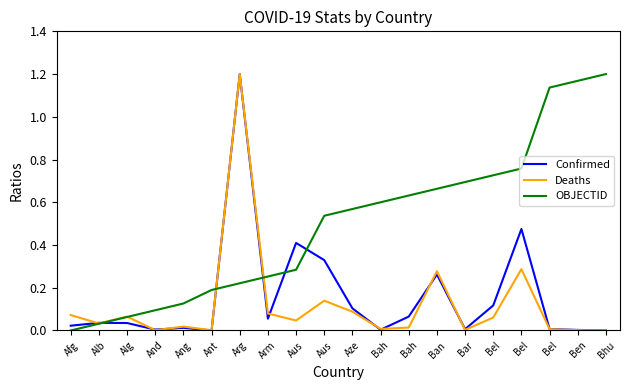

Between Aze and Bah, which series saw the biggest shift?

Confirmed